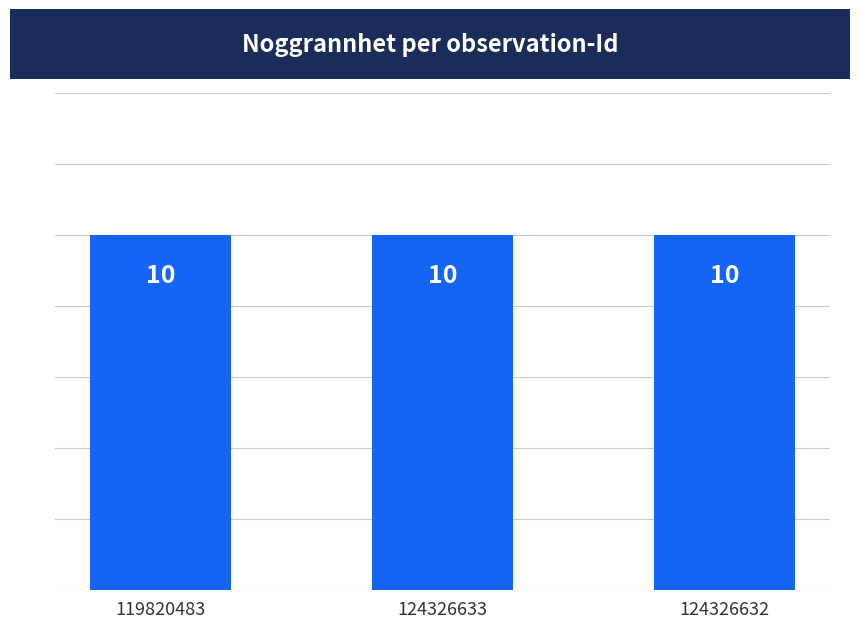

Does the chart contain any negative values?

No